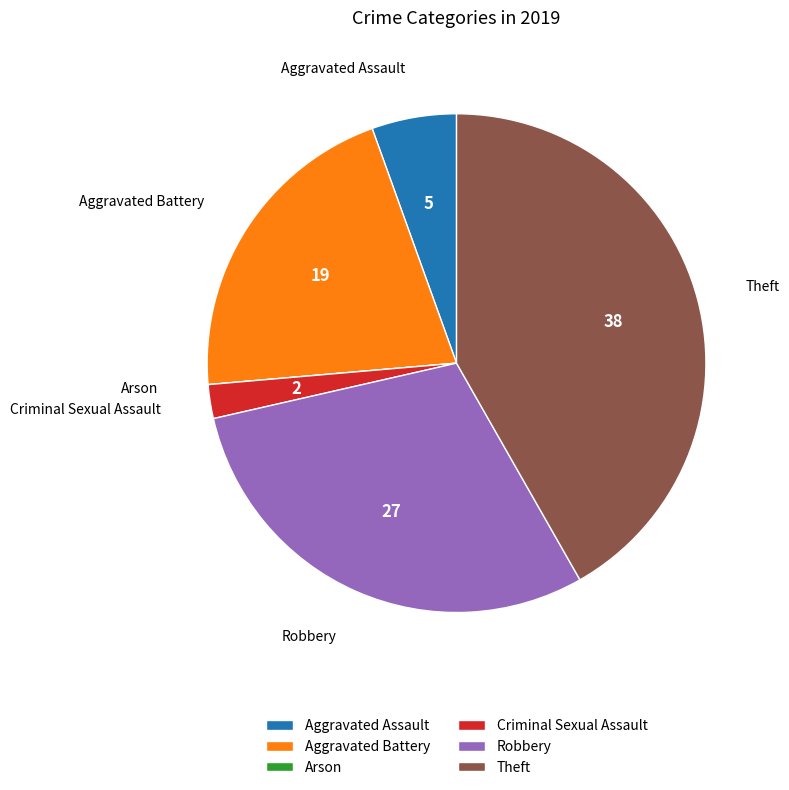

Approximately how many times larger is the value at Theft compared to Aggravated Battery?

2.0